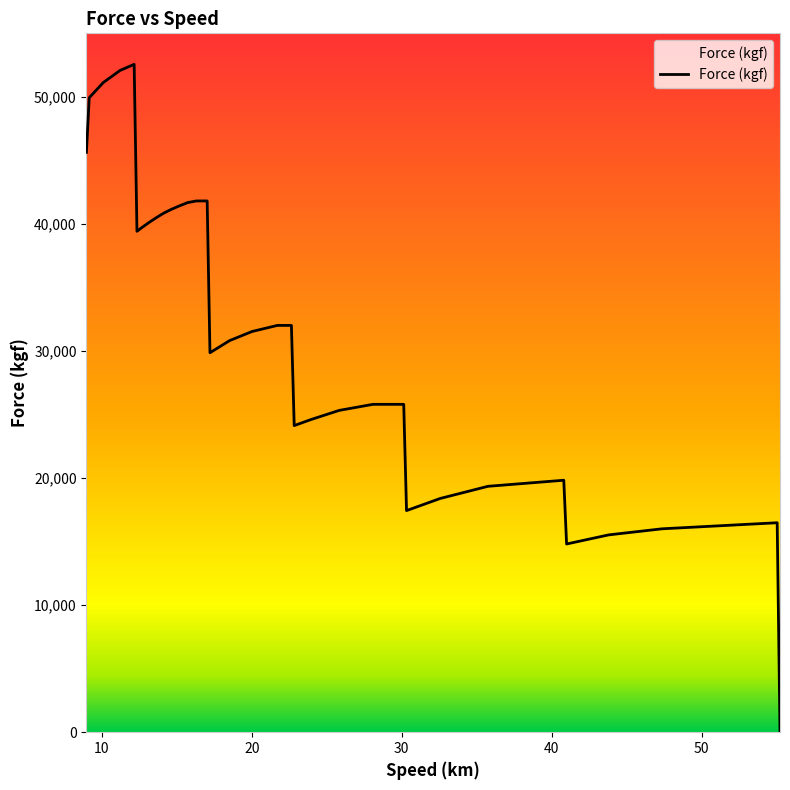

What is the greatest value displayed?

52559.7